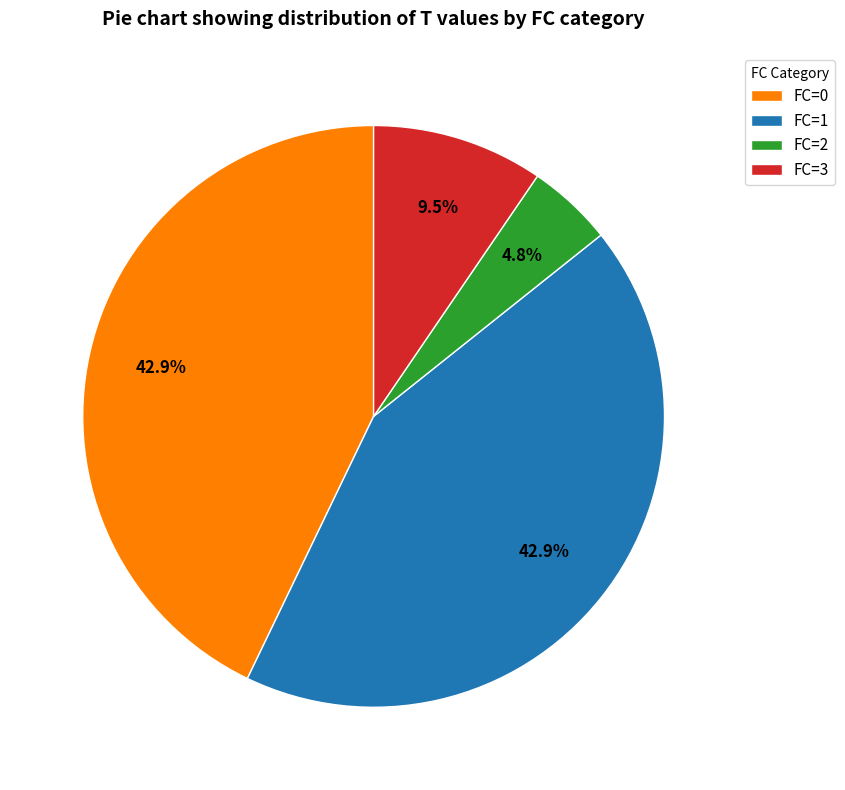

How much of the chart is everything except FC=1?

57.1%